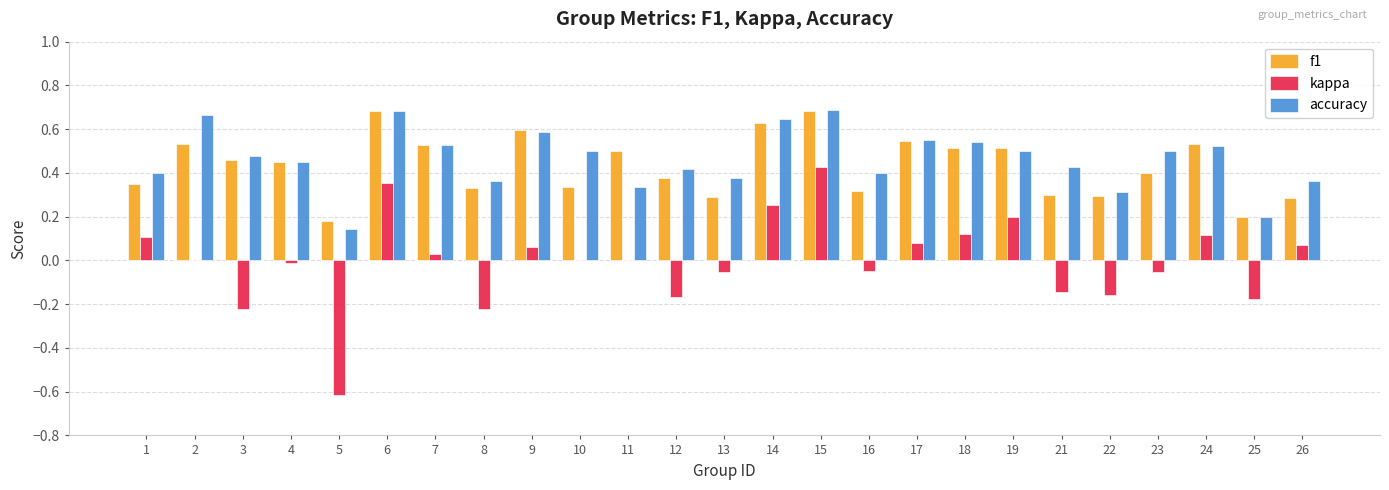

The value of accuracy at 7 is 0.9. True or false?

False